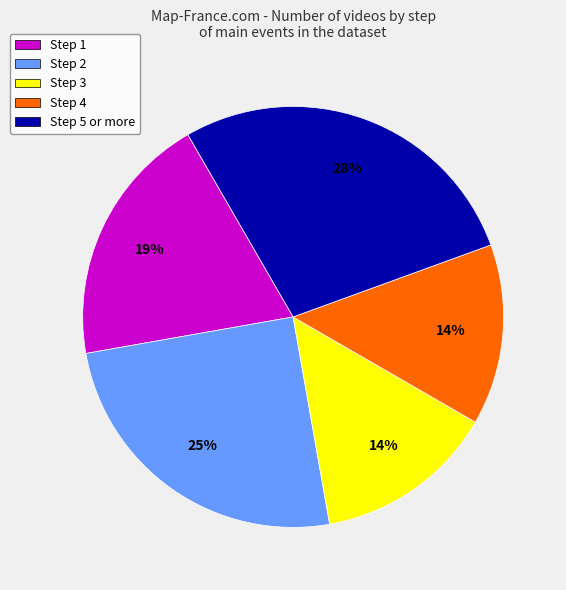

Do Step 1 and Step 4 together represent more than half of the pie?

No